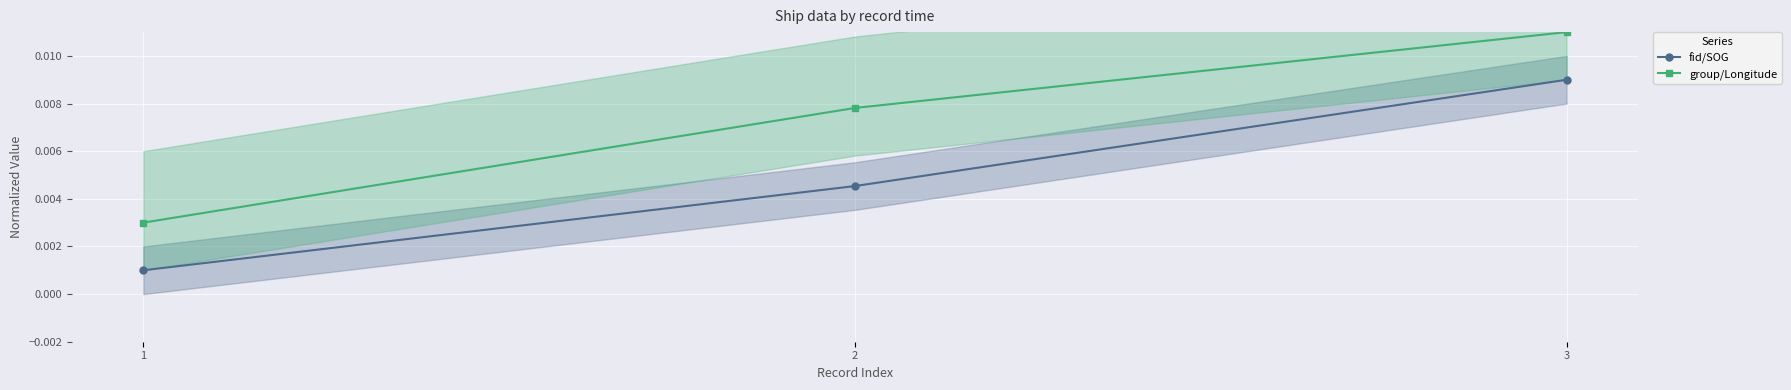

True or false: fid/SOG has a value of 0.0 at 2.

True